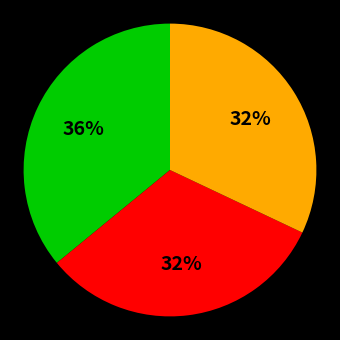

How many segments does this pie chart have?

3